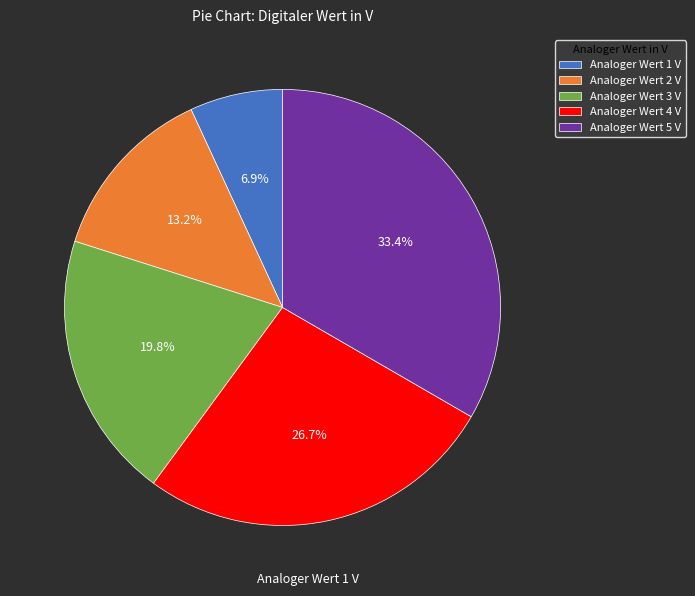

How much of the chart is everything except Analoger Wert 4 V?

73.3%